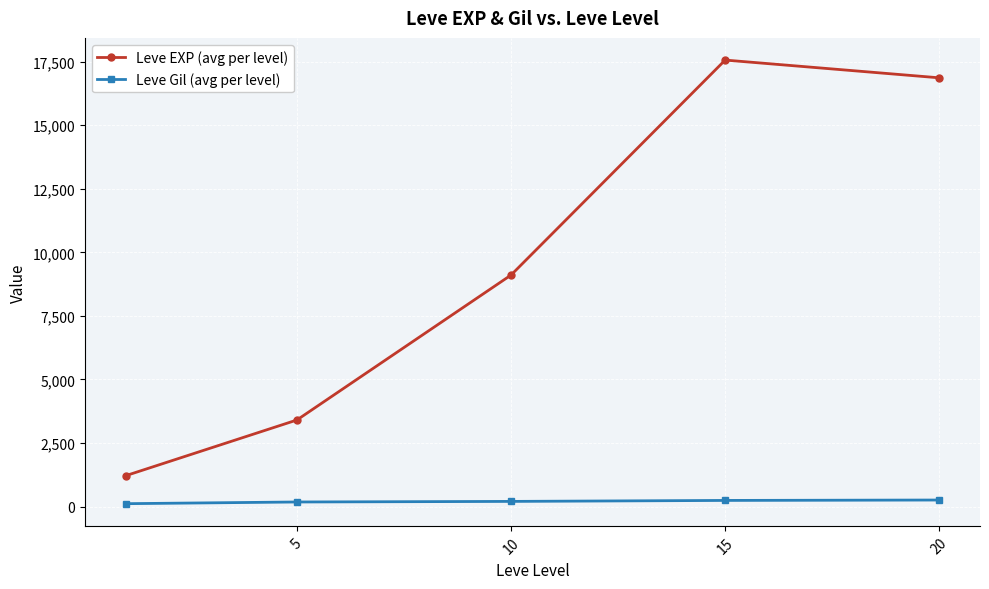

Rank the series by their maximum value, from lowest to highest.

Leve Gil (avg per level), Leve EXP (avg per level)